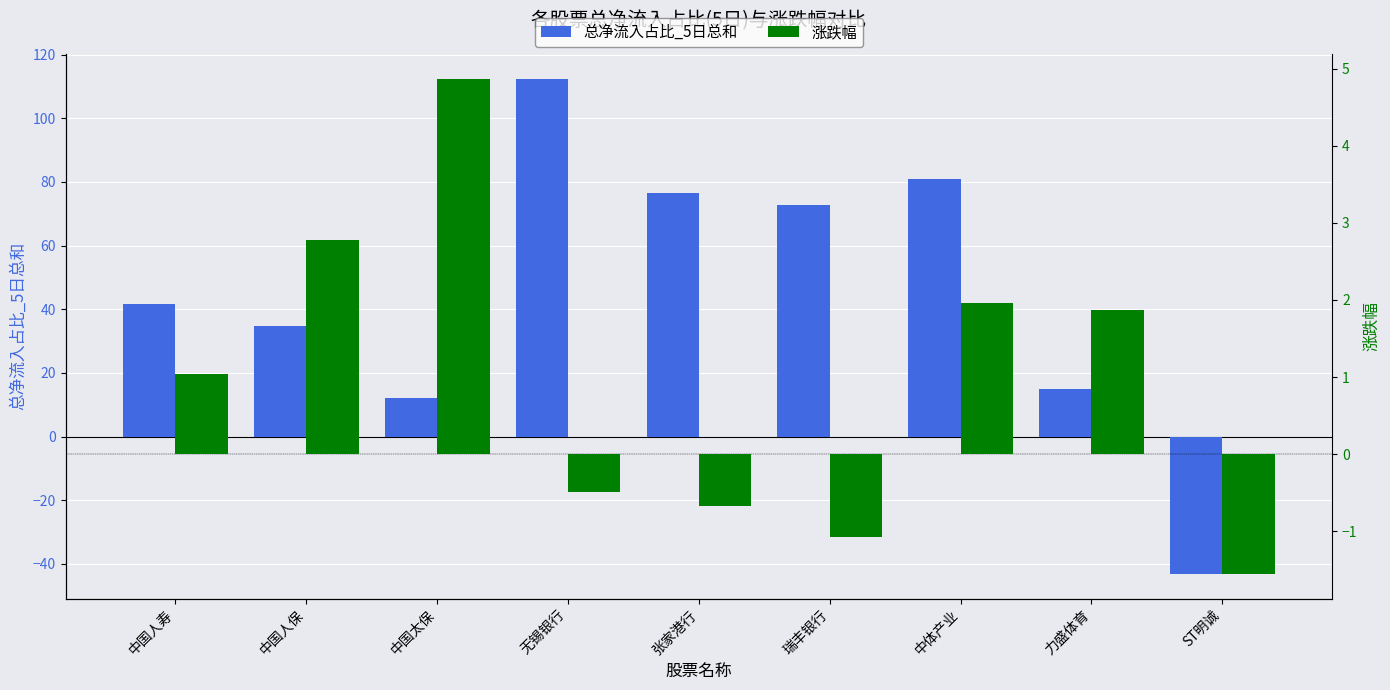

How many distinct data groups are displayed?

2